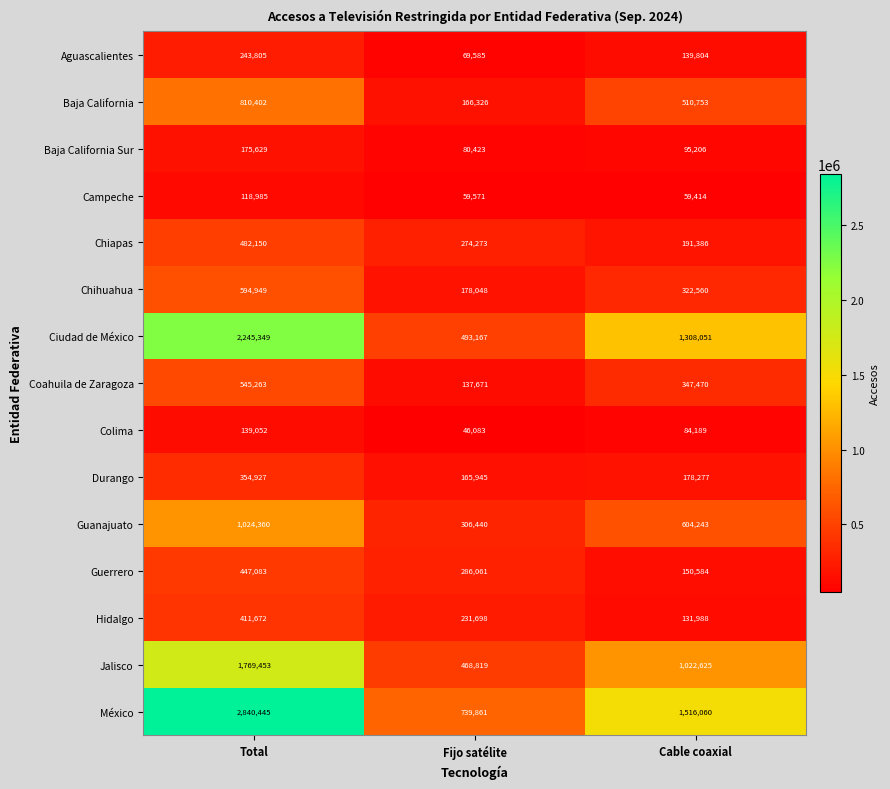

At how many categories does at least one series exceed 1267741?

2